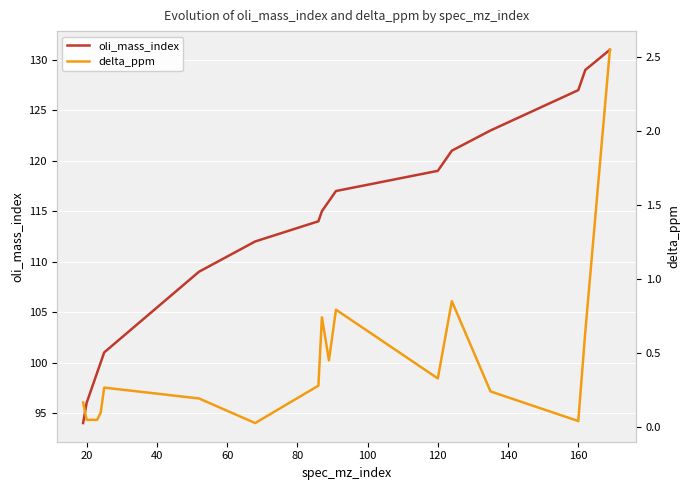

Reading right to left, list all the values displayed in this chart.

oli_mass_index: 131.0	129.0	127.0	123.0	121.0	119.0	117.0	116.0	115.0	114.0	112.0	109.0	101.0	100.0	99.0	96.0	94.0
delta_ppm: 2.6	0.6	0.0	0.2	0.8	0.3	0.8	0.4	0.7	0.3	0.0	0.2	0.3	0.1	0.0	0.0	0.2